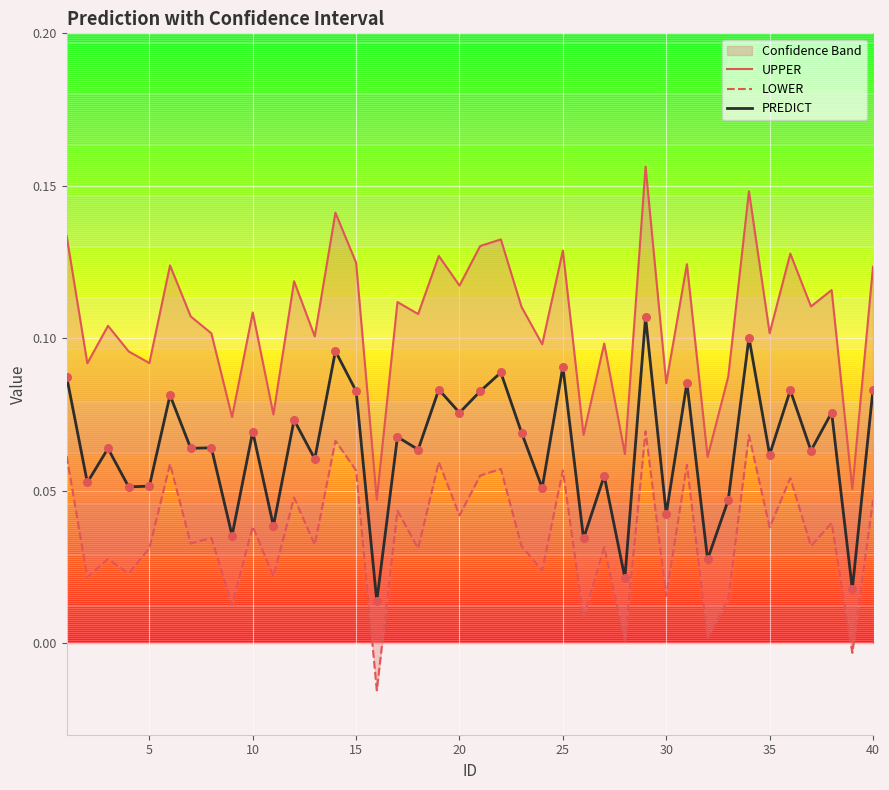

Which series contains the highest Y value?

UPPER